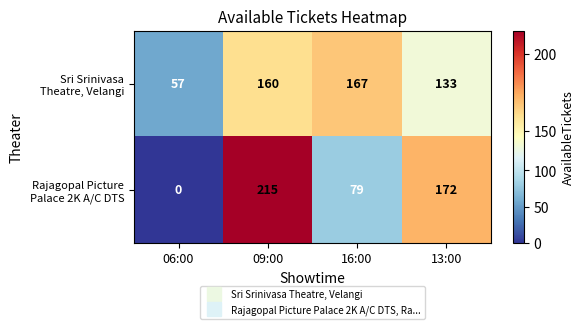

What is the spread (max minus min) of values at 09:00?

55